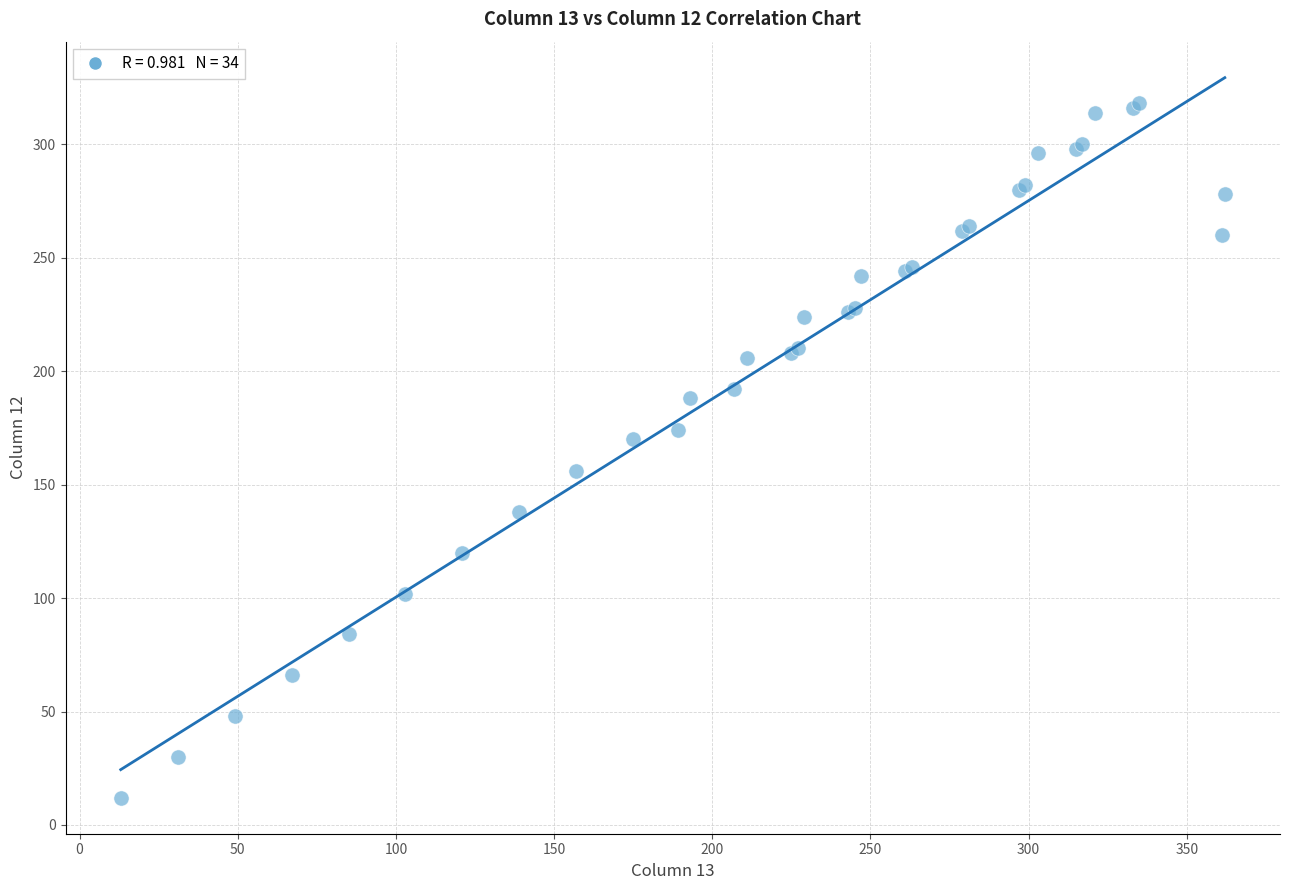

What Y value in the scatter plot is closest to 165?

170